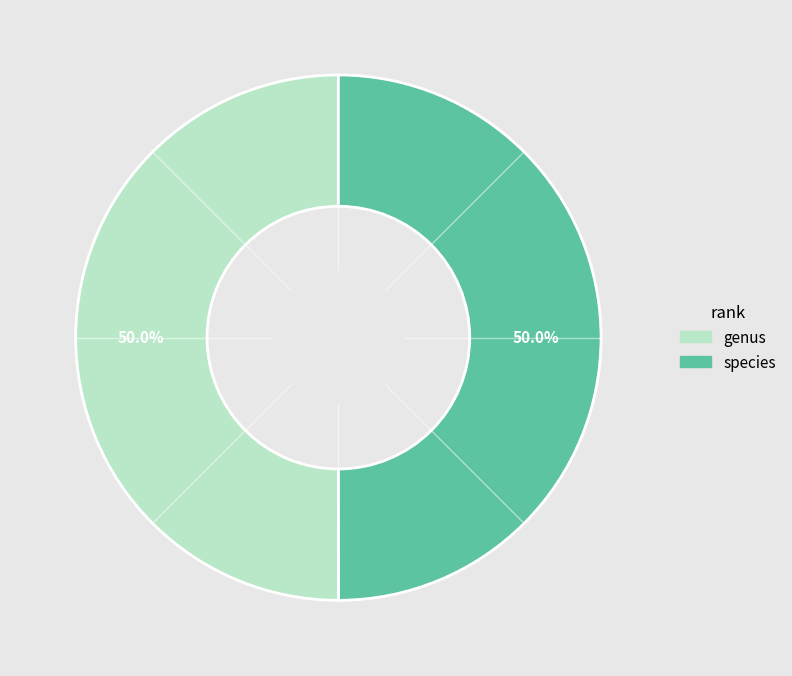

To the nearest percent, what is the combined percentage of genus and species?

100%